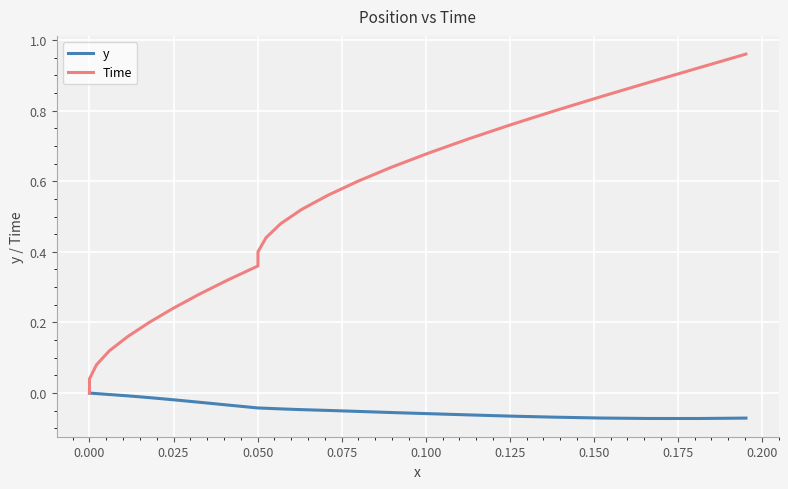

Which series has the largest range (max minus min)?

Time